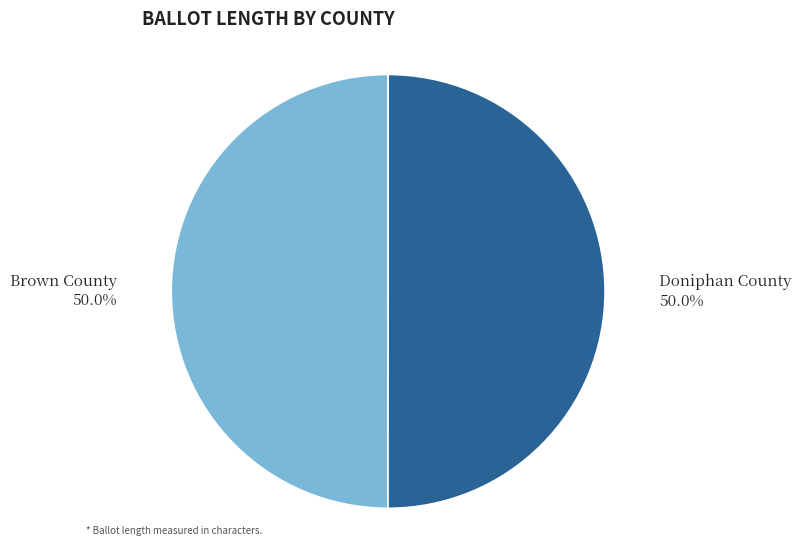

How many segments does this pie chart have?

2